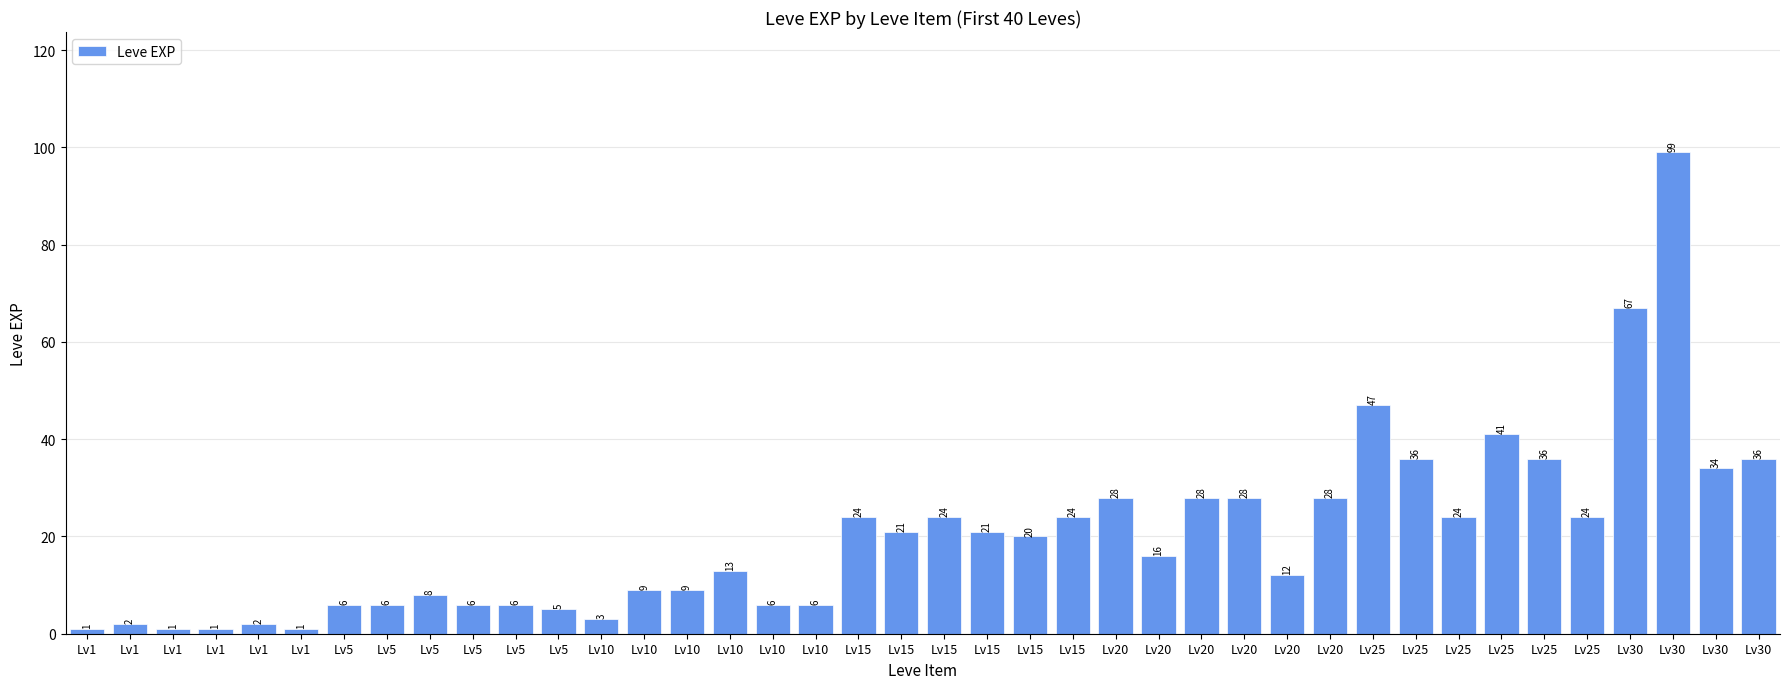

Where does the data first go above 20?

Lv15